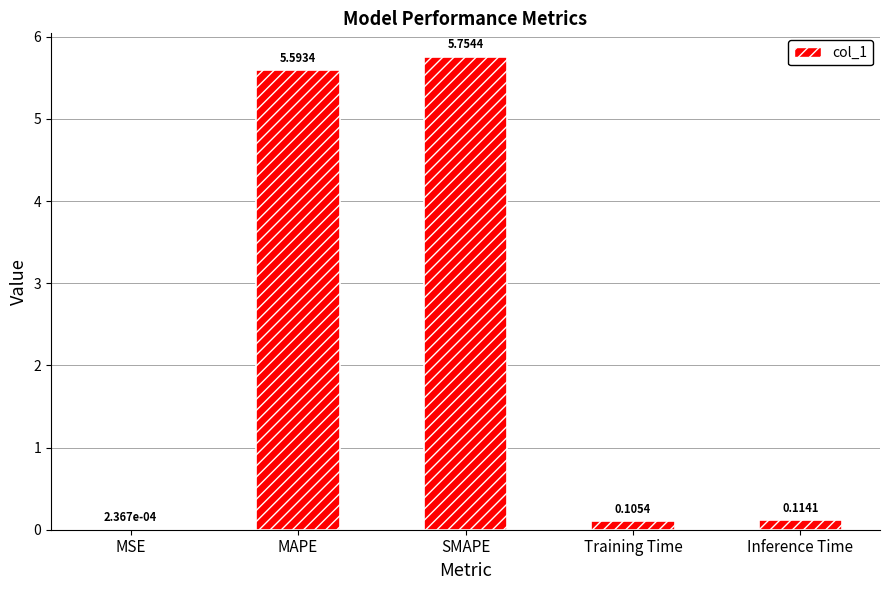

At which label is the value closest to 2?

Inference Time